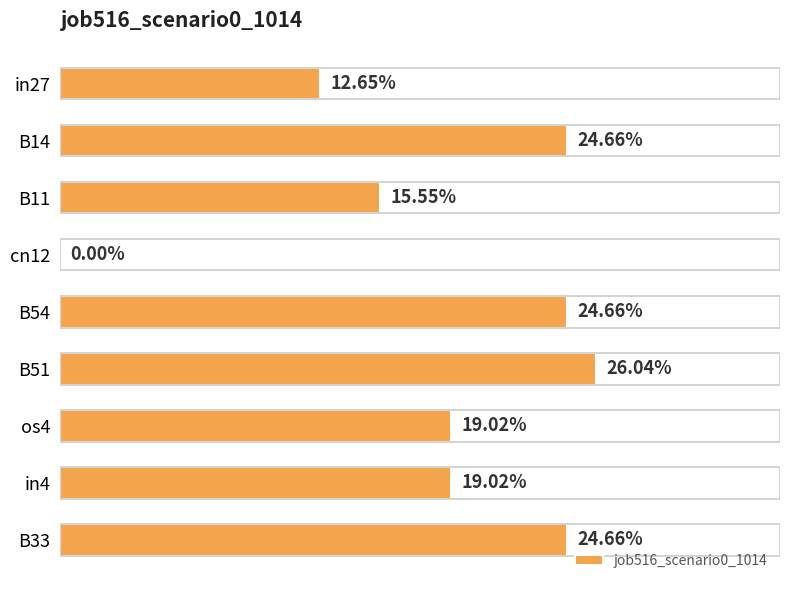

What is the greatest value displayed?

0.3